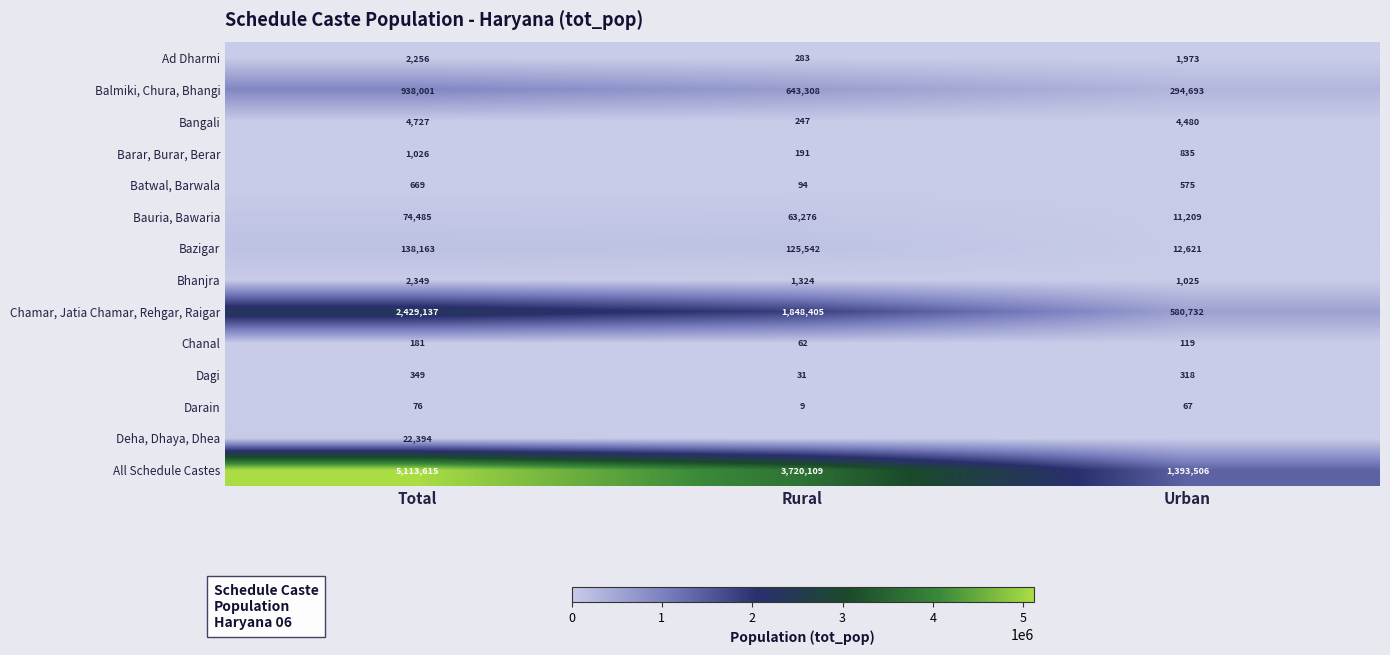

Count the number of categories in the chart.

3